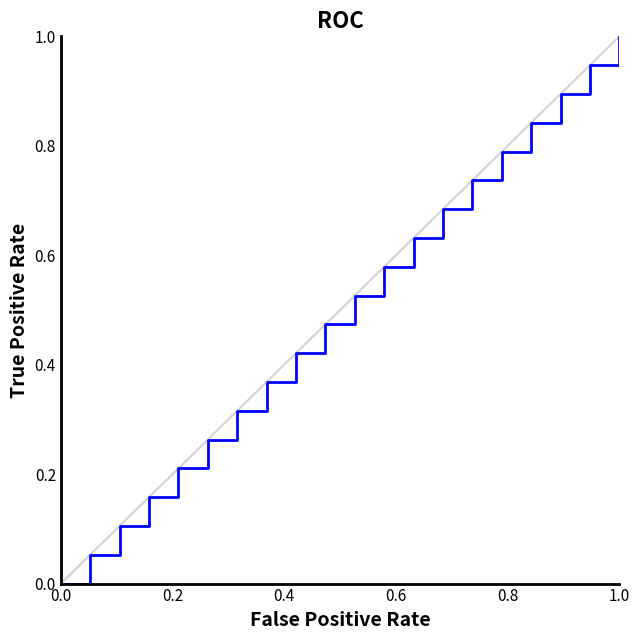

Does the chart have visible grid lines?

No